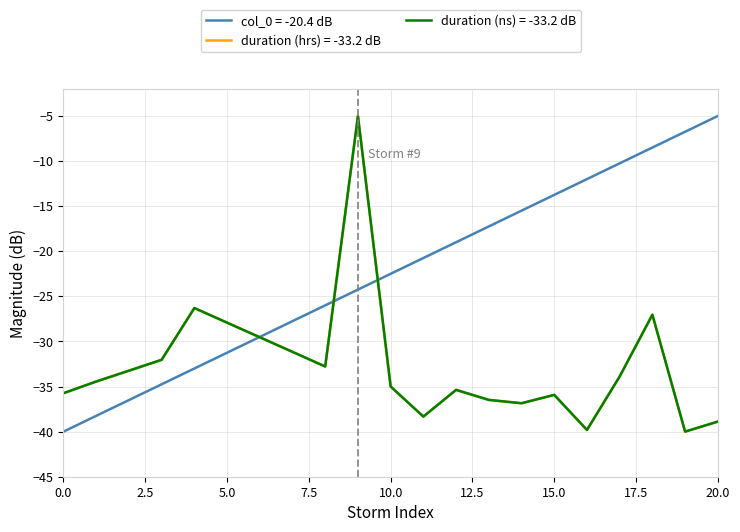

Is this an area chart (filled region under the line)?

No